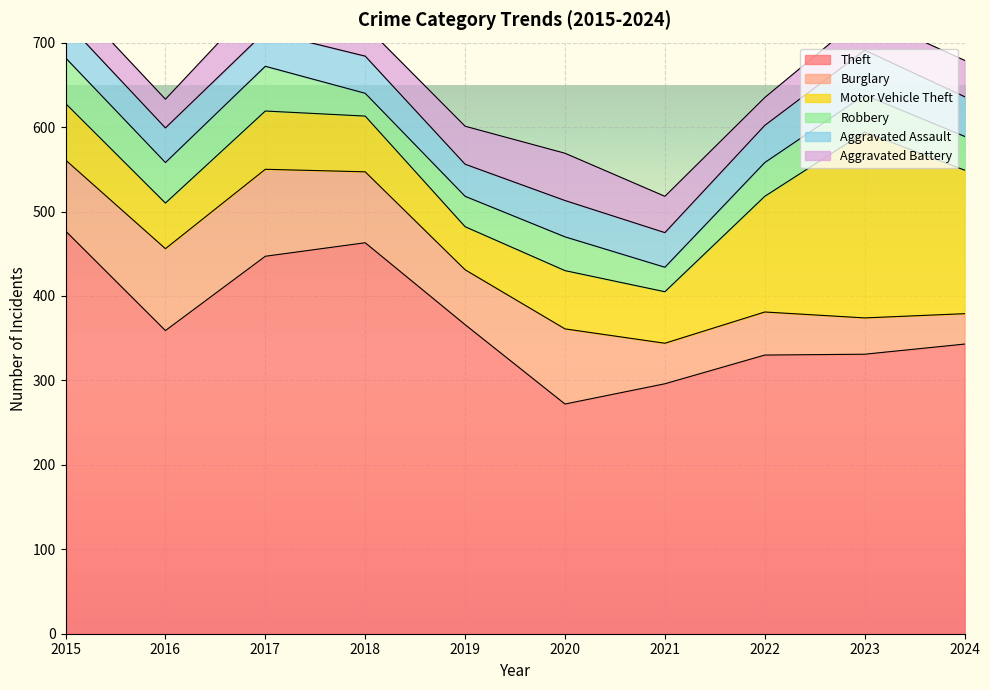

True or false: Aggravated Battery has a value of 22 at 2022.

False